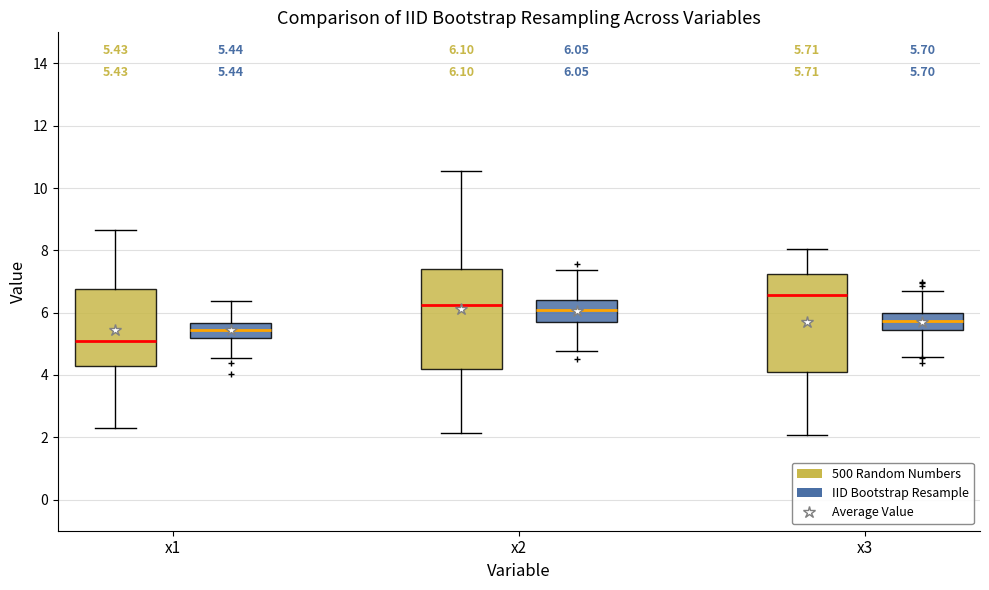

Which box's median line is the lowest?

x1 (500 Random Numbers)